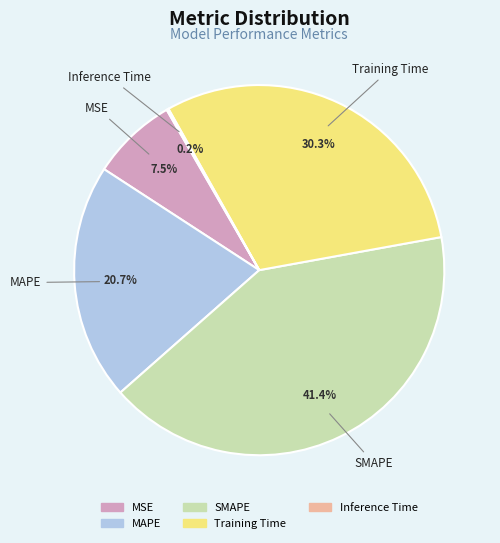

Approximately how many times larger is the value at SMAPE compared to Training Time?

1.4